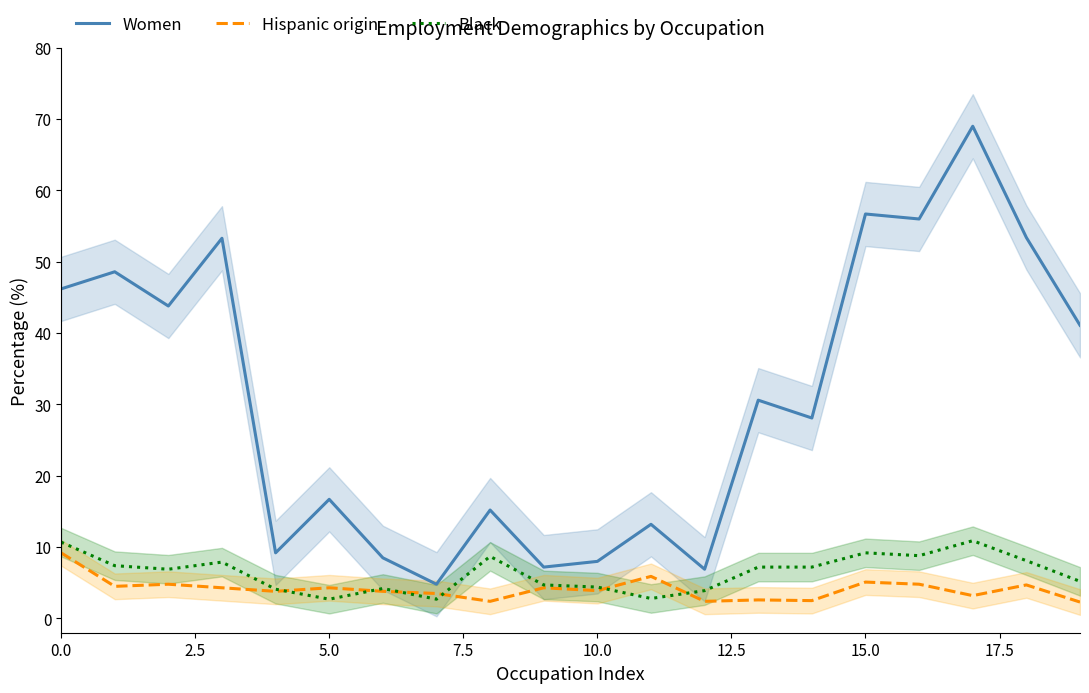

Is it true that Hispanic origin equals 1.5 at 16?

False